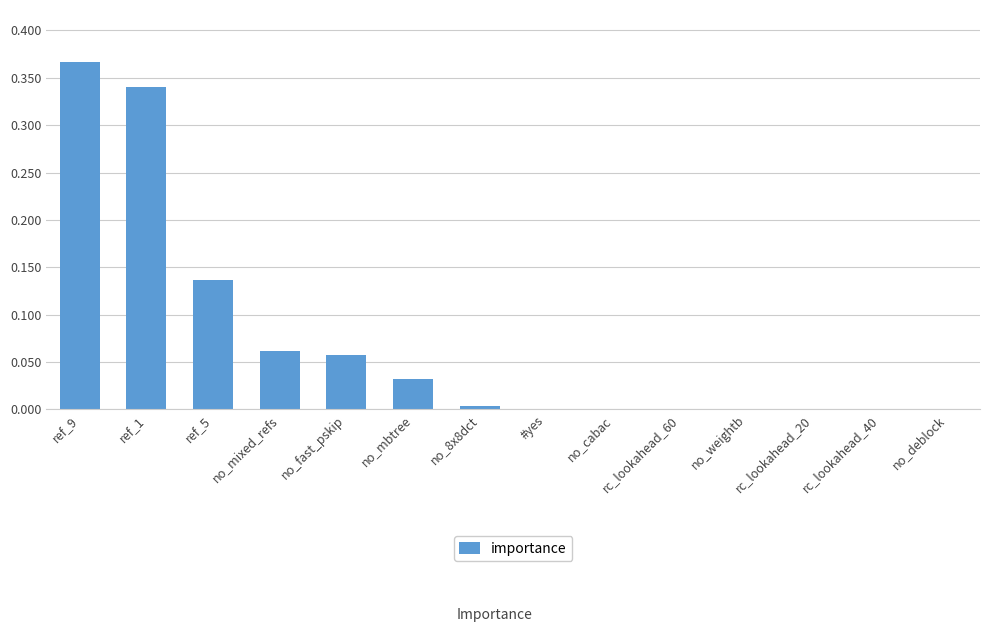

At which category does the chart reach its peak across all series?

ref_9